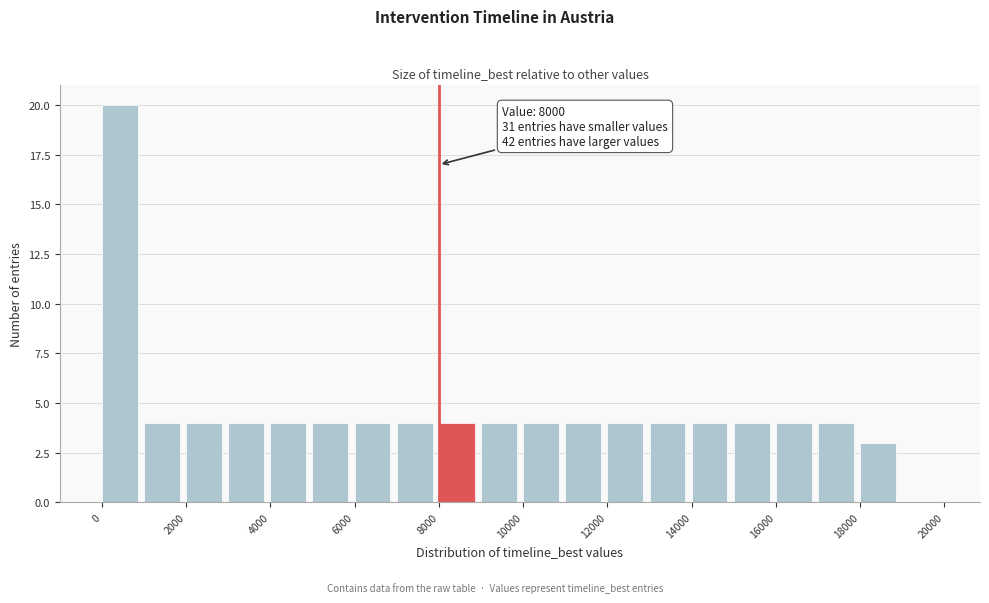

Over which range of the x-axis is the bar tallest?

0 to 1000